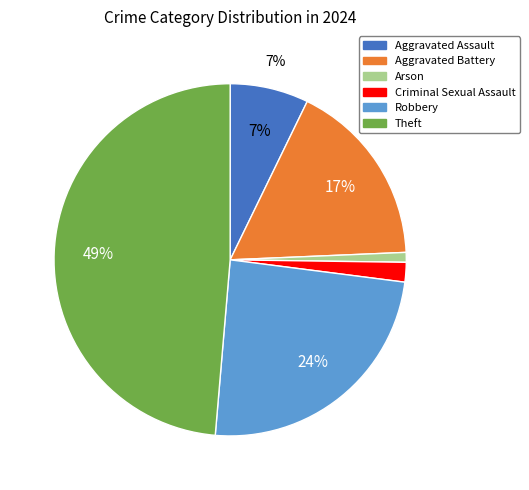

To the nearest percent, what is the average slice percentage?

17%